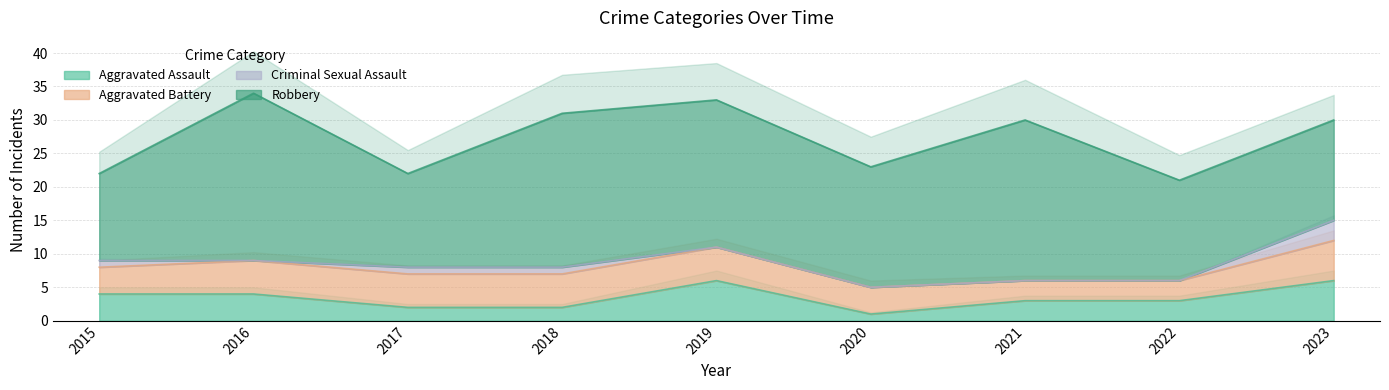

True or false: Criminal Sexual Assault and Robbery intersect in this chart.

False